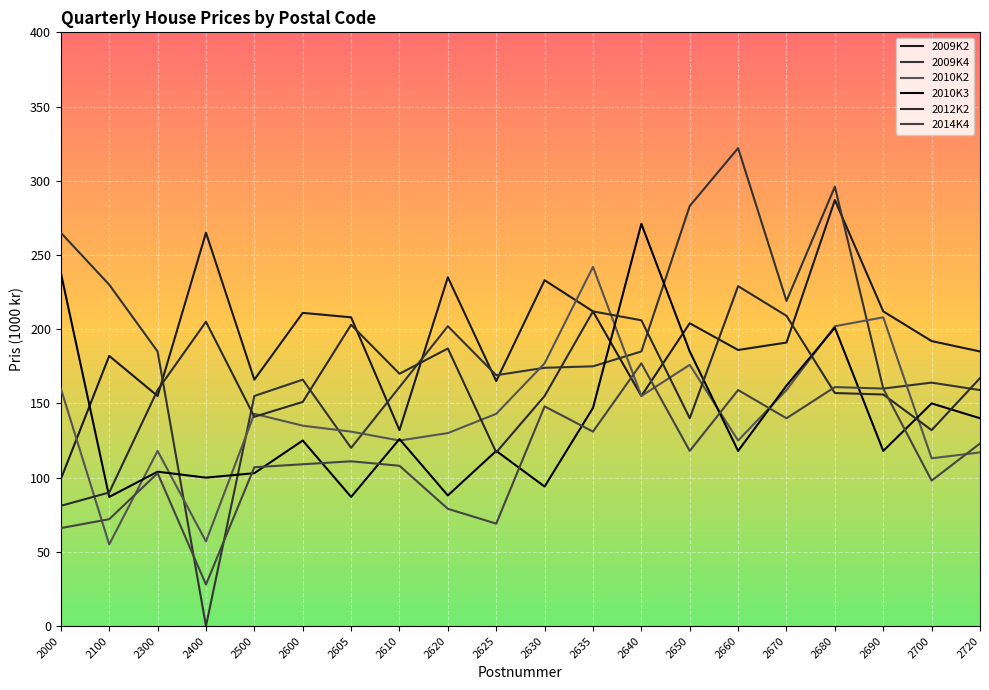

Which series has the largest range (max minus min)?

2009K4